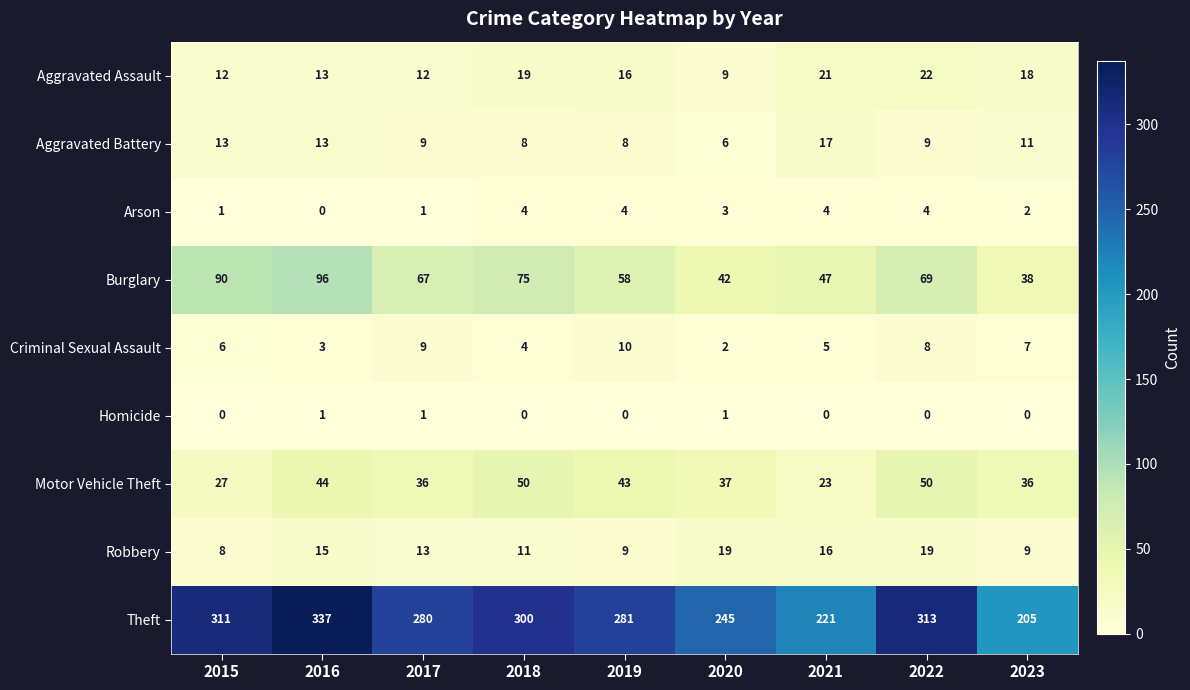

Which series has the widest spread of values?

Theft